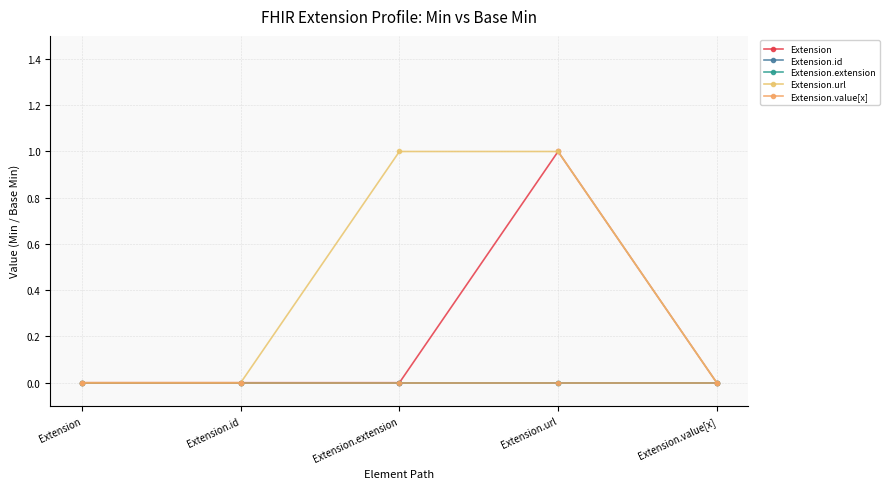

Is this an area chart (filled region under the line)?

No